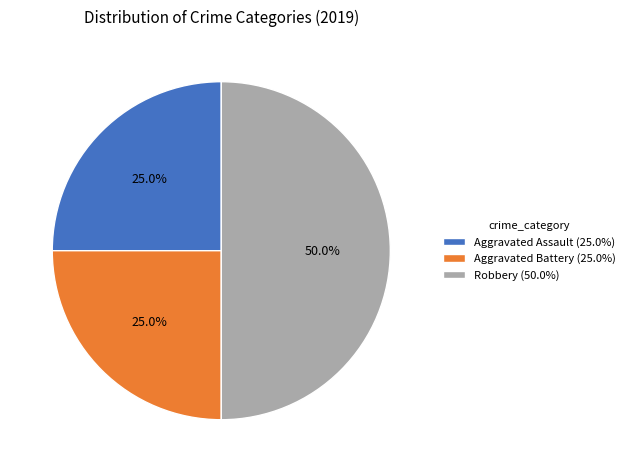

What percentage do Aggravated Assault (25.0%) and Robbery (50.0%) together represent?

75.0%